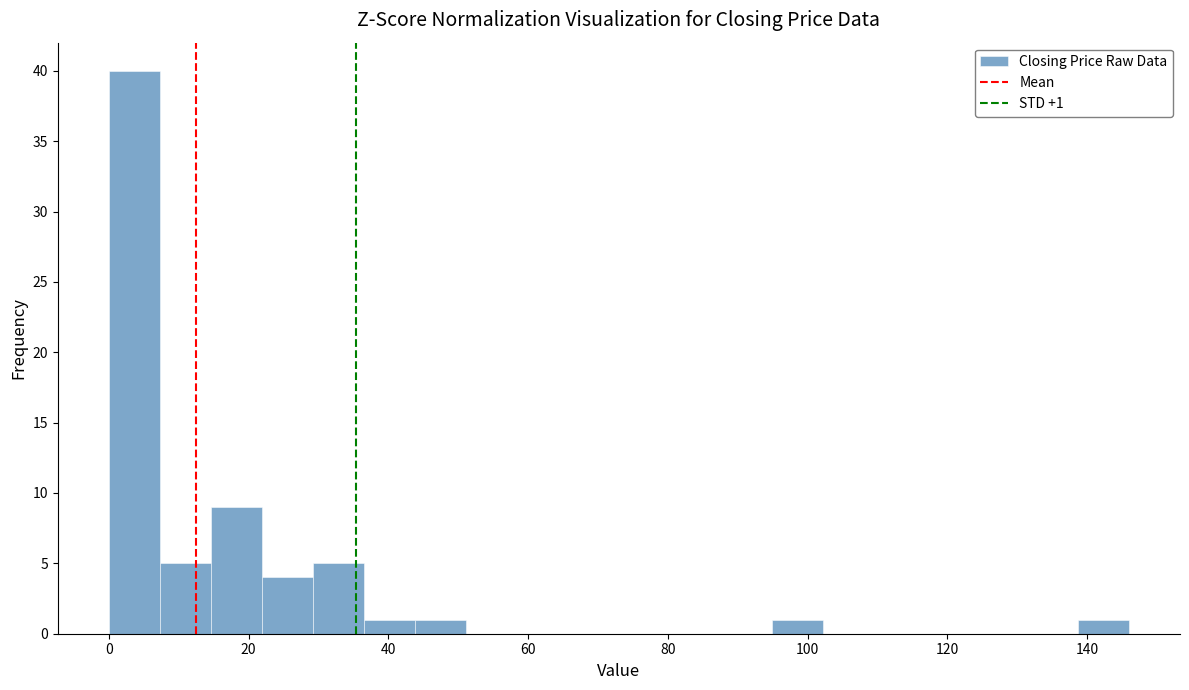

Read against the x-axis, roughly where is the centre of the tallest bar?

4